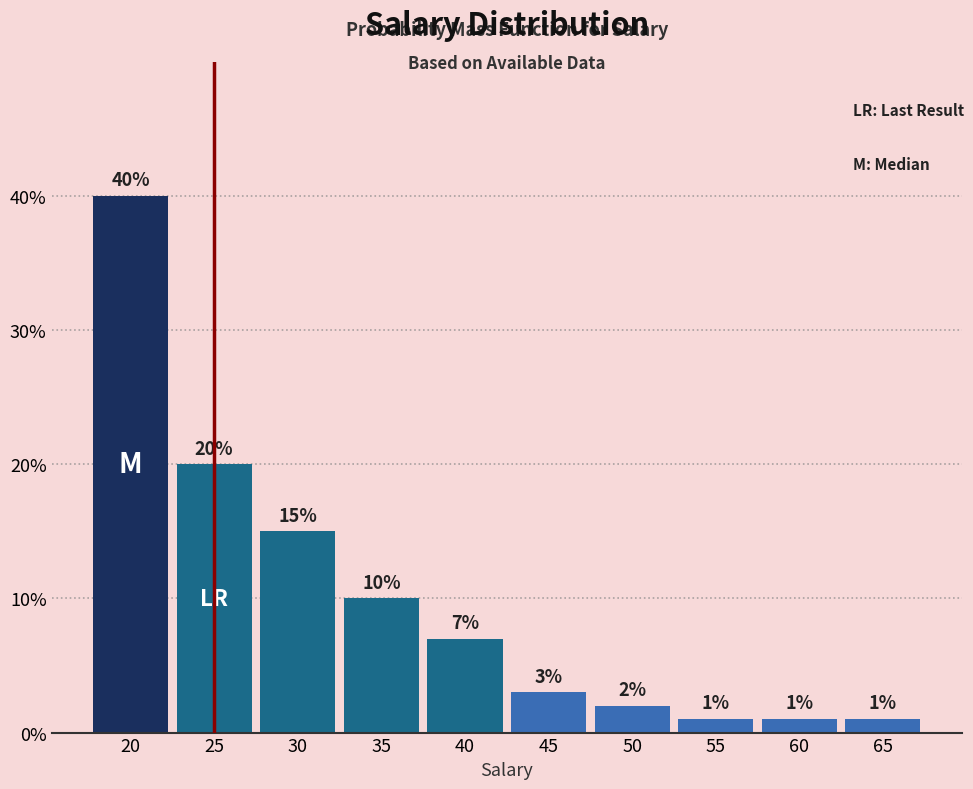

Reading left to right, transcribe this chart: for each bar, give the range it covers on the x-axis and its height.

17.5 to 22.5: 40
22.5 to 27.5: 20
27.5 to 32.5: 15
32.5 to 37.5: 10
37.5 to 42.5: 7
42.5 to 47.5: 3
47.5 to 52.5: 2
52.5 to 57.5: 1
57.5 to 62.5: 1
62.5 to 67.5: 1